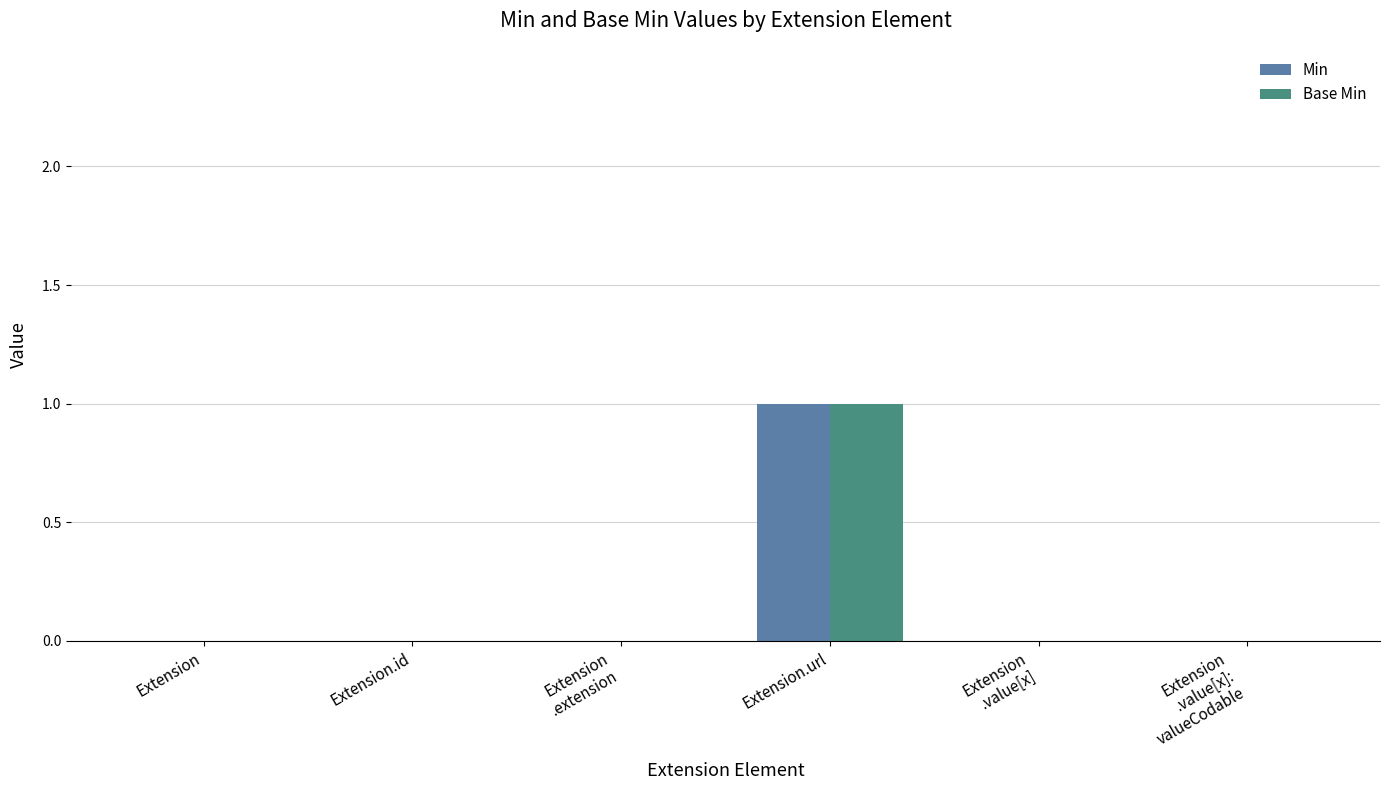

Count the number of data series in this chart.

2